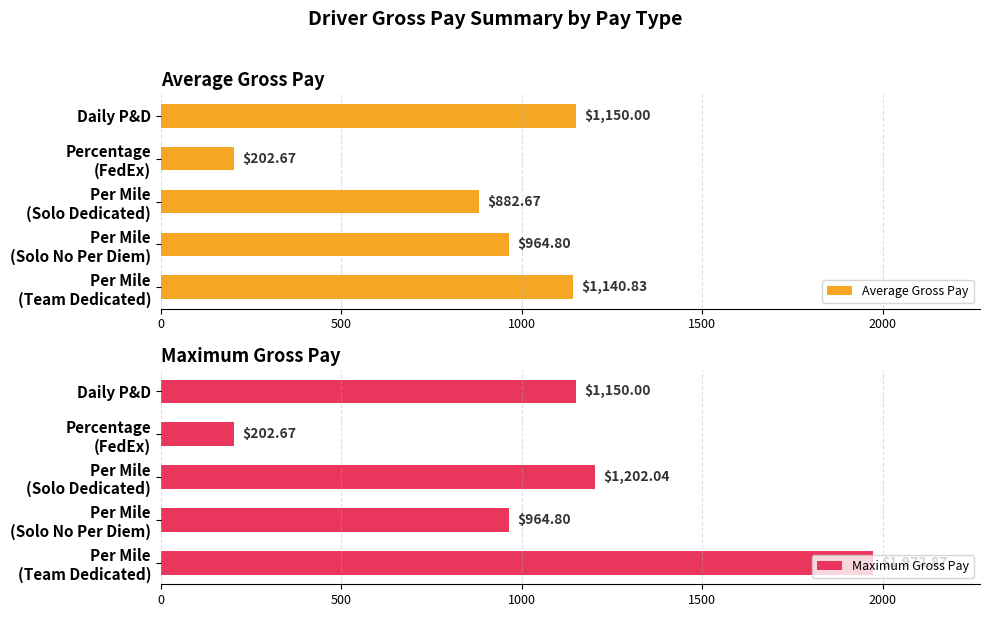

What is the difference between the second highest and minimum values in the Maximum Gross Pay series?

999.4